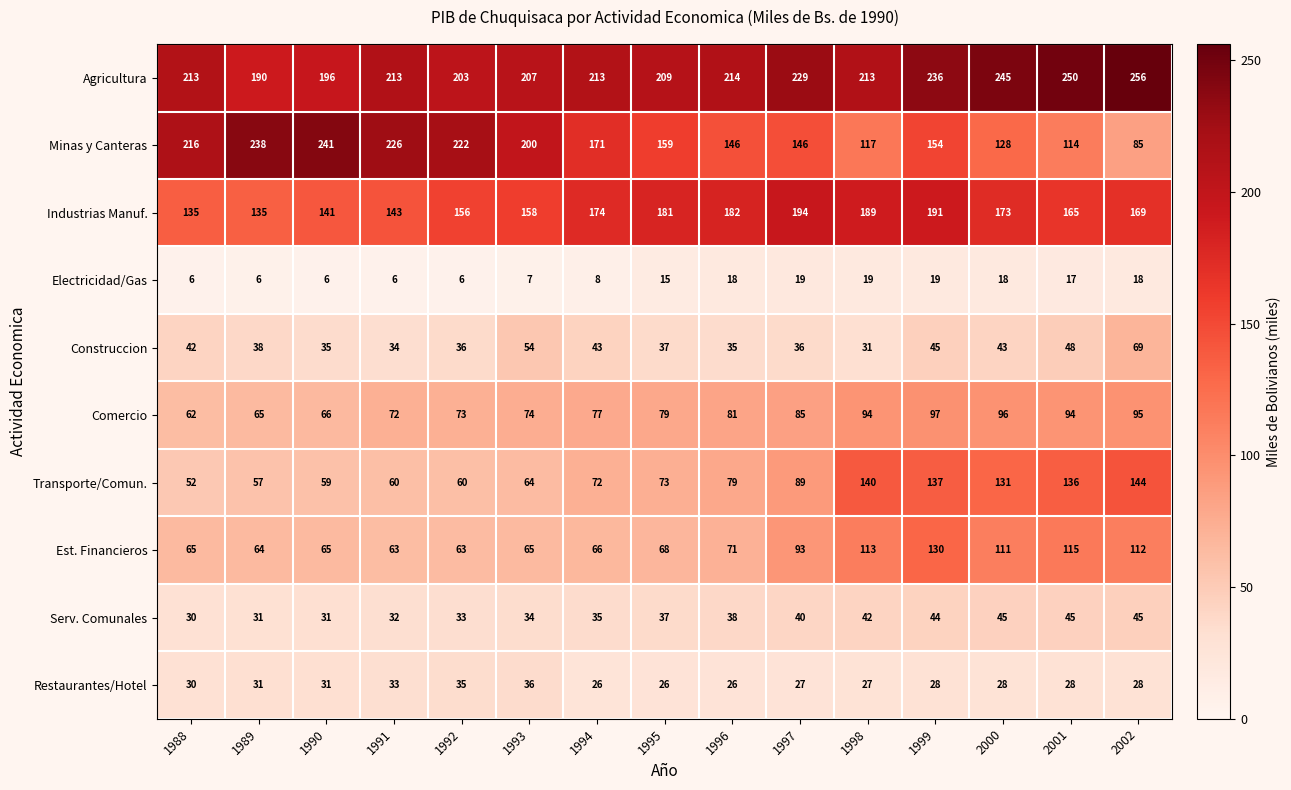

Count the number of categories in the chart.

15